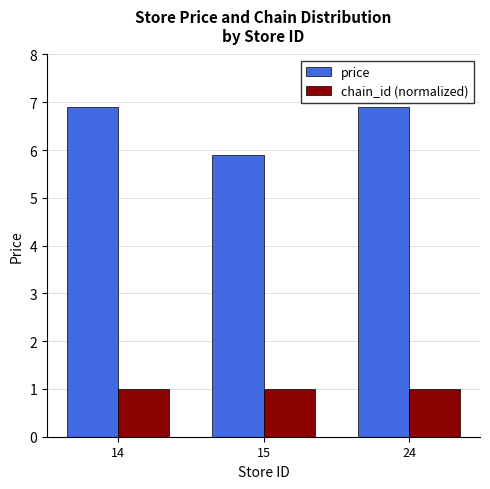

At which label does price reach its minimum?

15